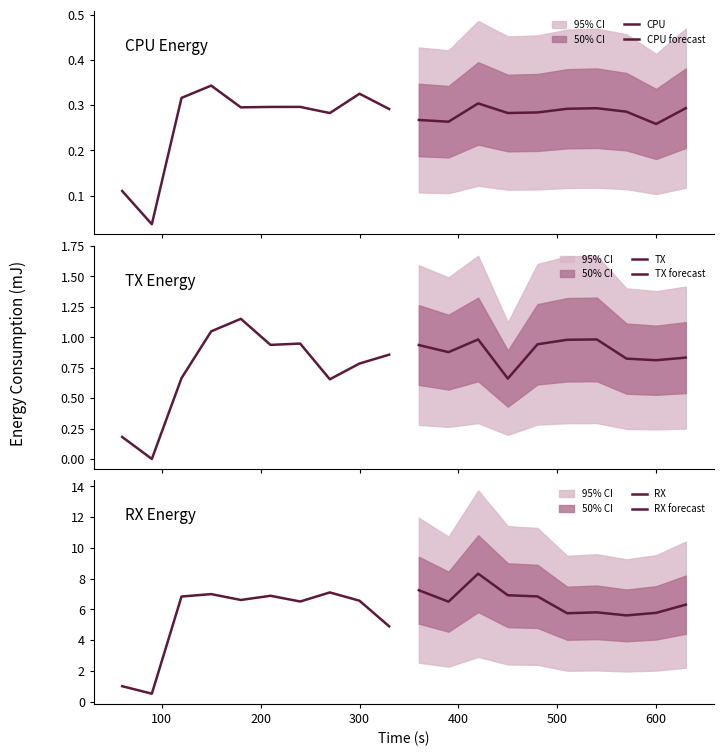

Does the chart have visible grid lines?

No